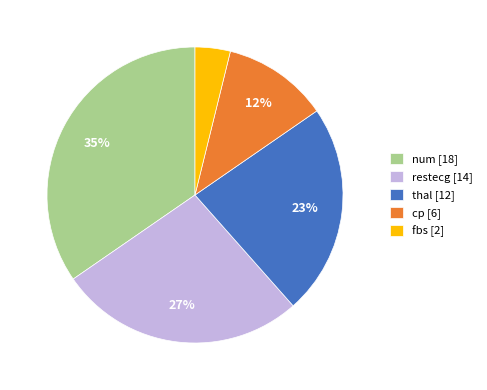

True or false: restecg accounts for 27% of the total.

True